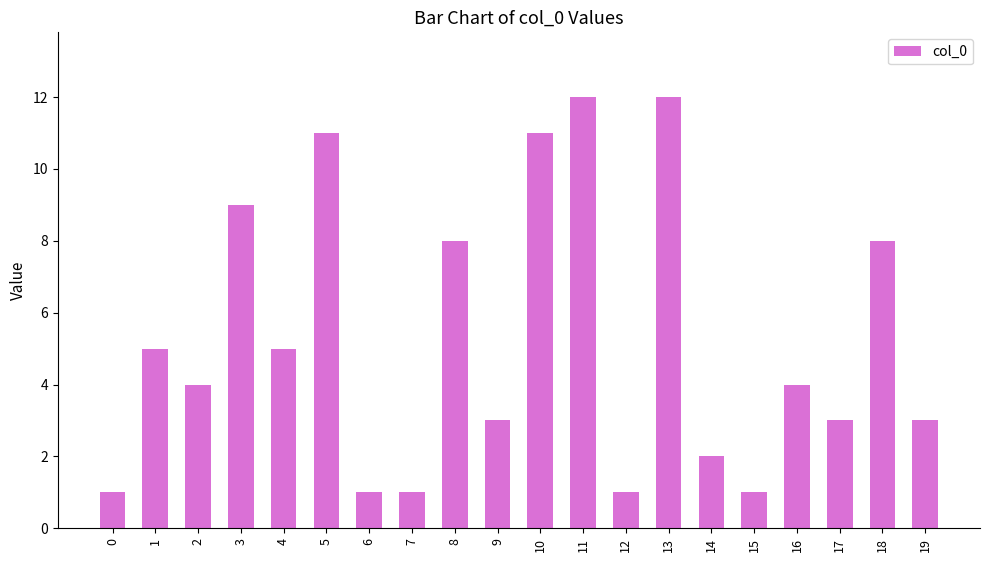

What is the difference between the maximum and minimum values?

11